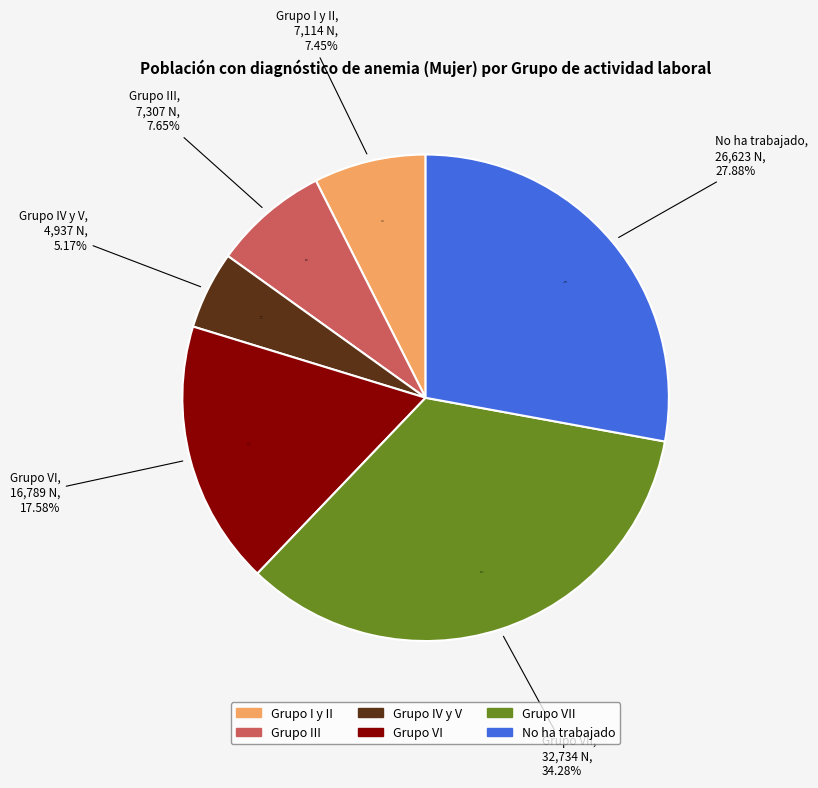

How many segments does this pie chart have?

6